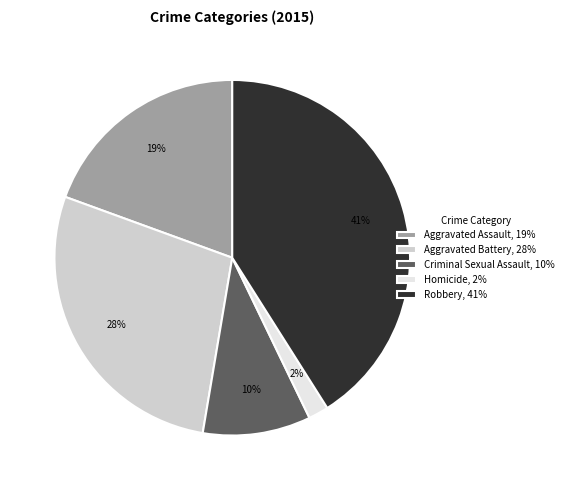

Rank the categories by value from highest to lowest.

Robbery, Aggravated Battery, Aggravated Assault, Criminal Sexual Assault, Homicide